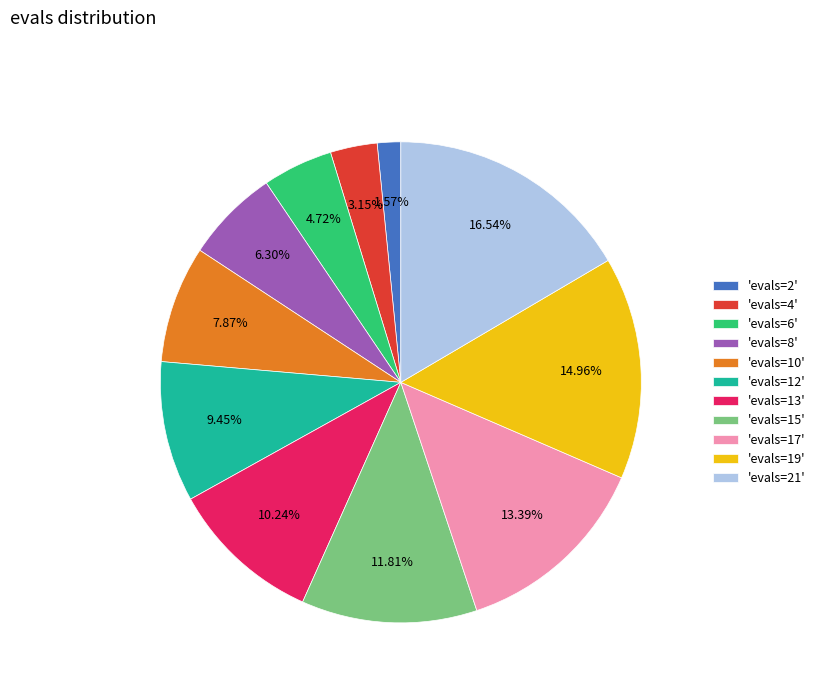

What is the smallest slice in the pie chart?

'evals=2'